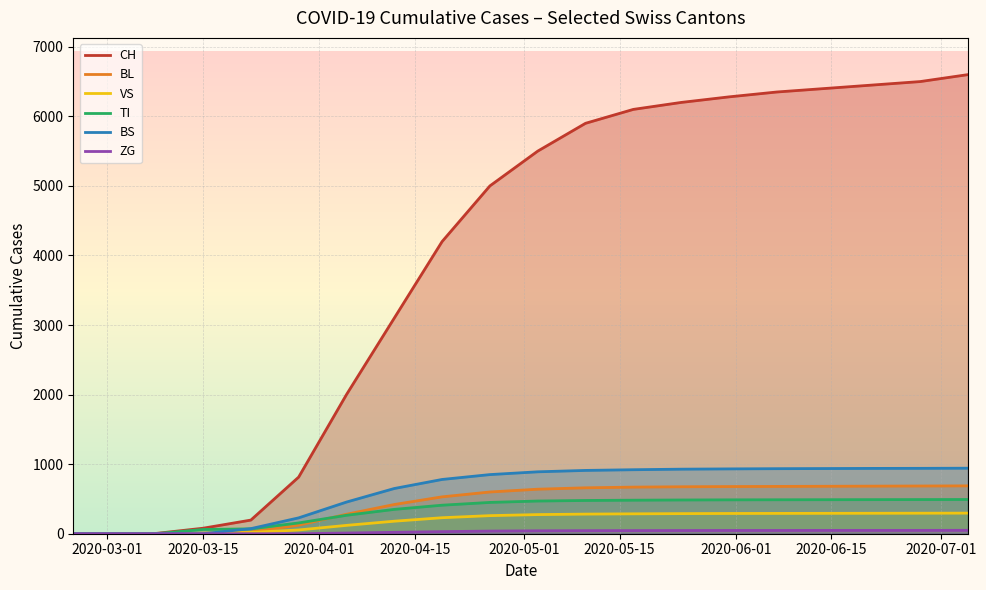

Which series has the largest total across all categories?

CH